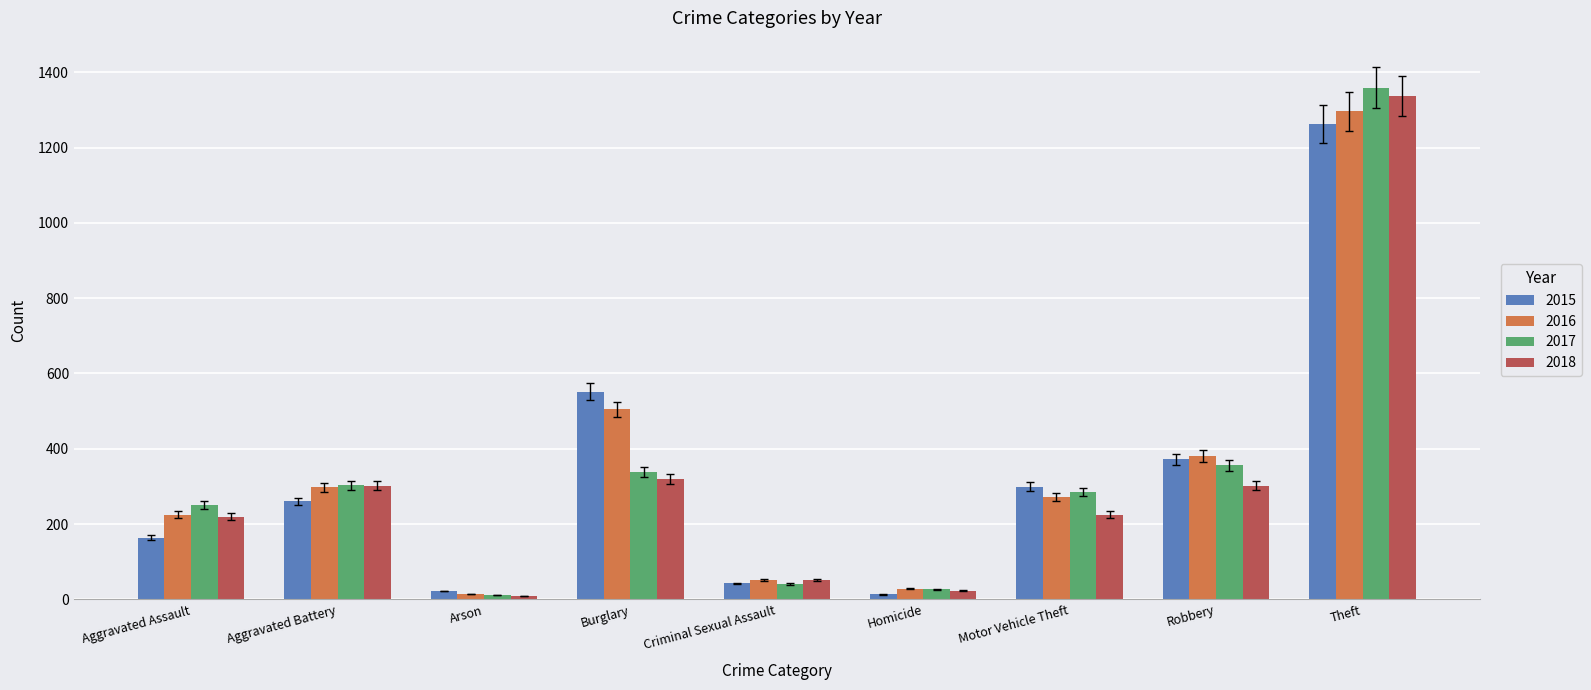

What is the label of the 3rd bar from the right?

Motor Vehicle Theft